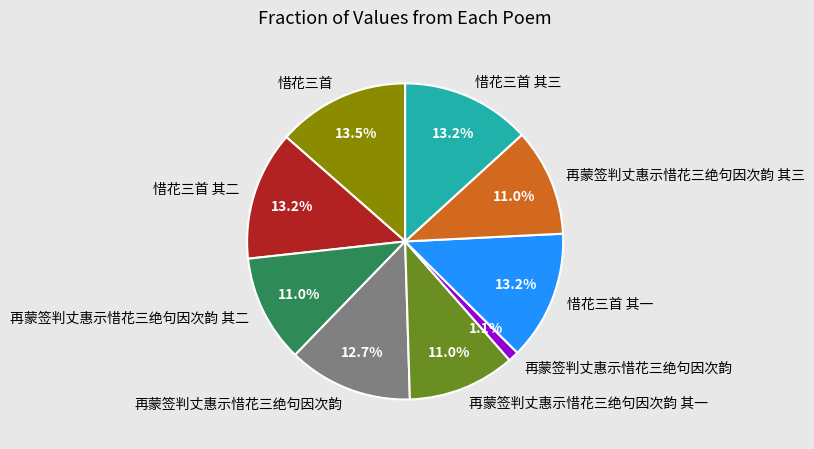

Does any single category account for the majority?

No